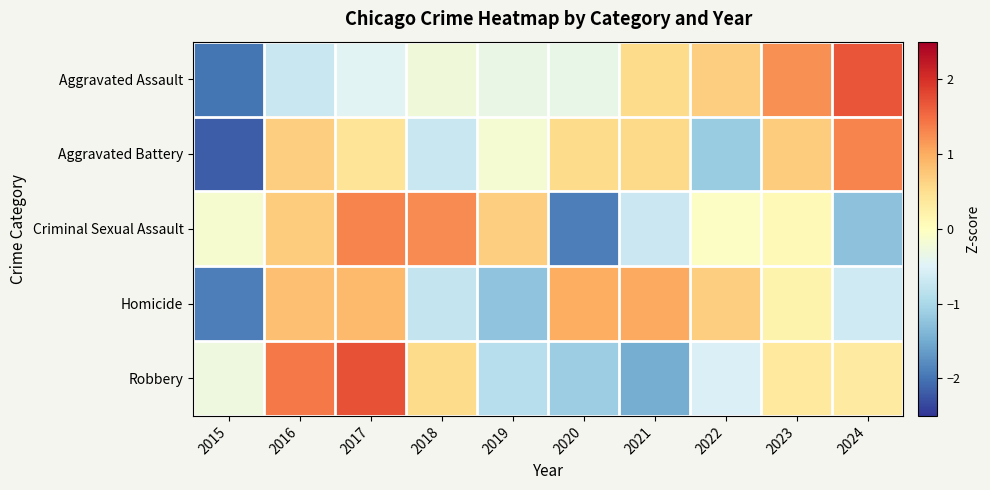

What is the greatest value displayed?

1.7